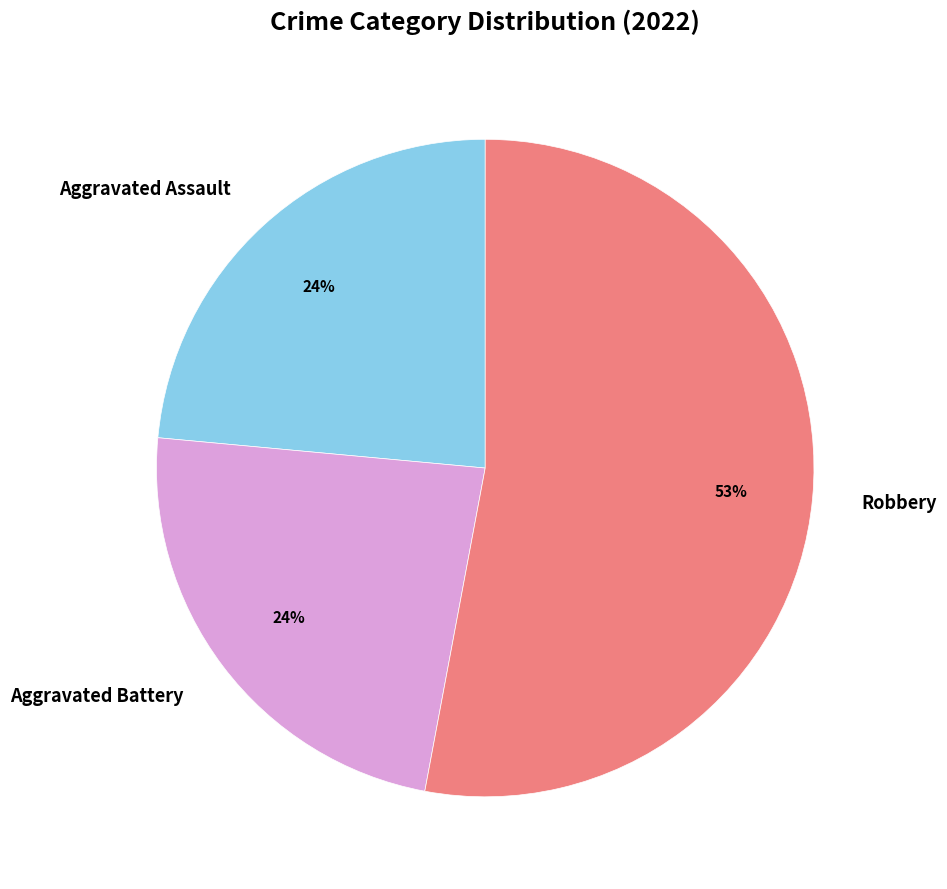

To the nearest percent, what is the difference between the largest and smallest slice percentages?

29%